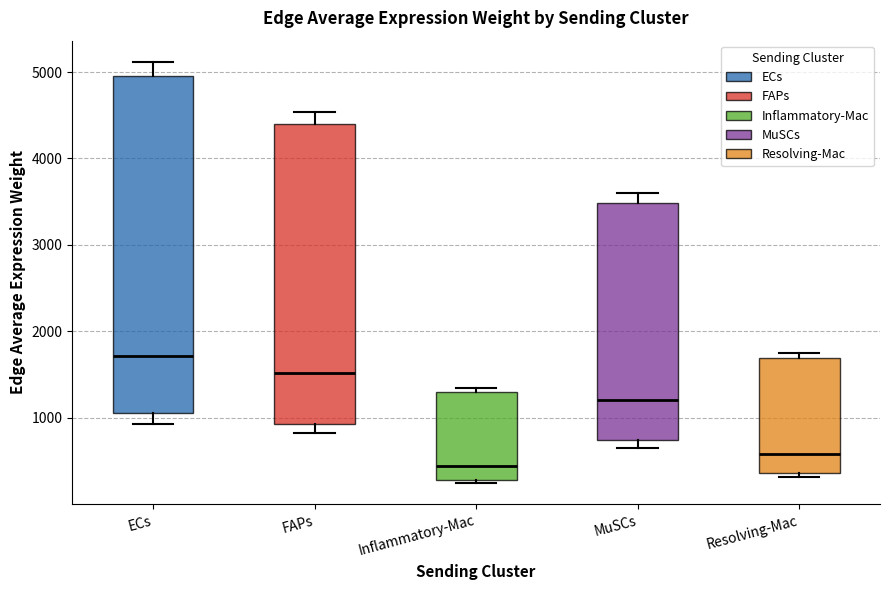

Which box is the tallest, from its lower edge to its upper edge?

ECs